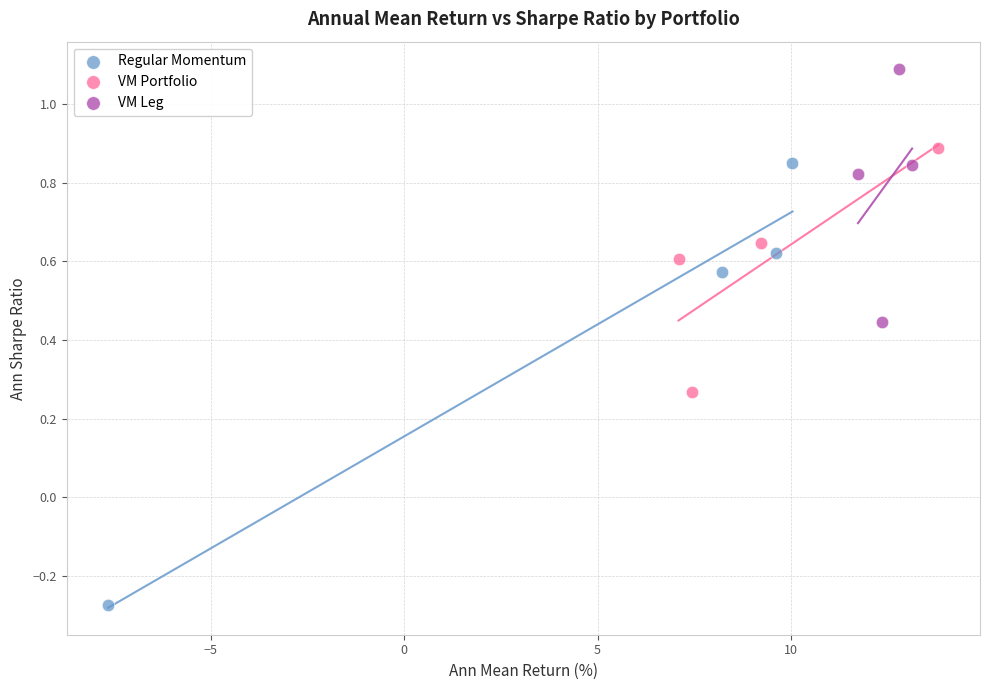

Which series reaches the maximum Y coordinate?

VM Leg